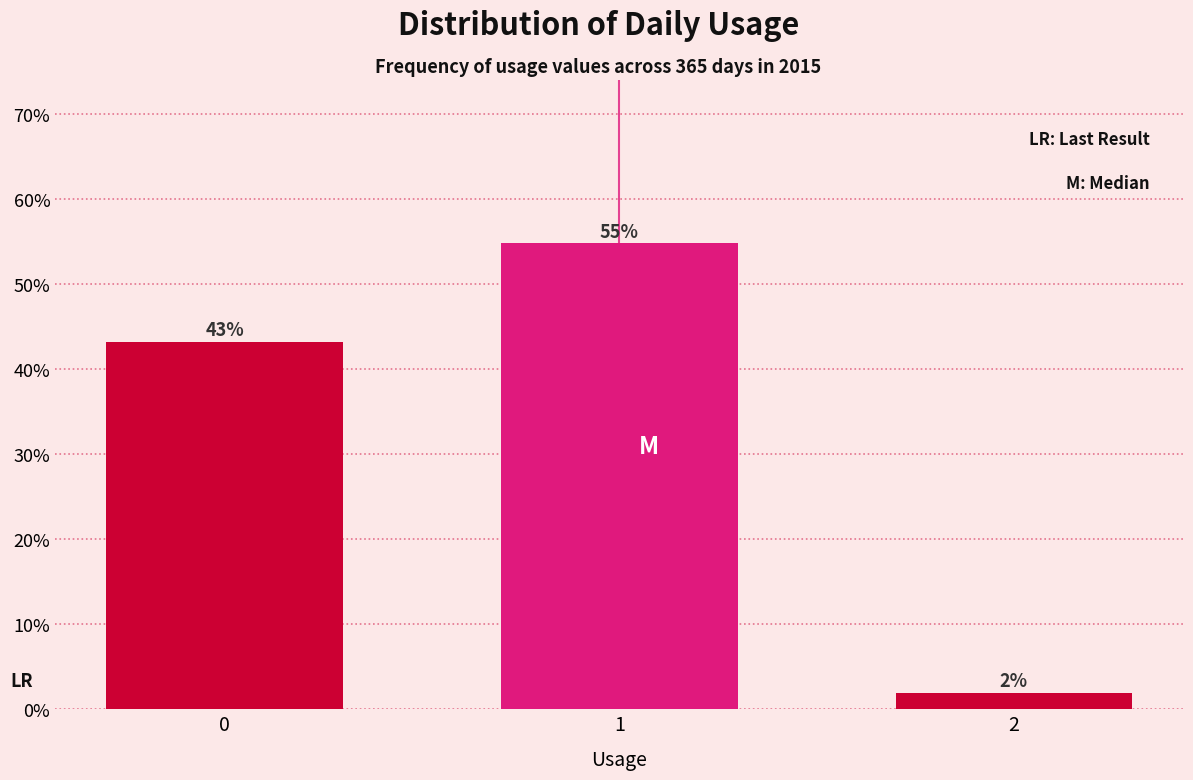

What value does the data have at 1?

54.8